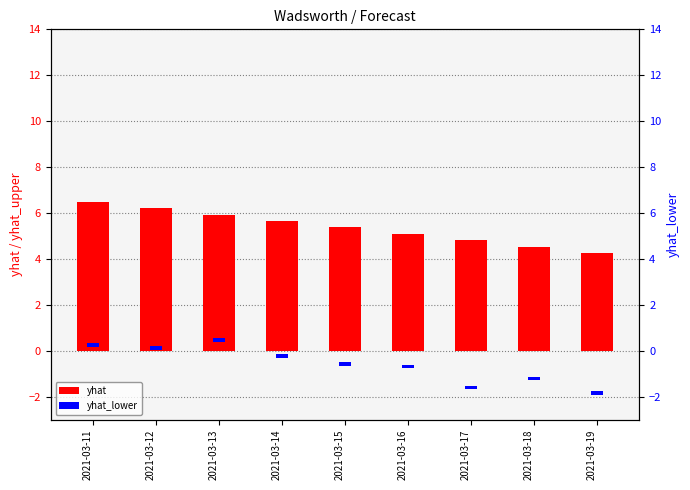

What is the minimum value shown in the chart?

0.2